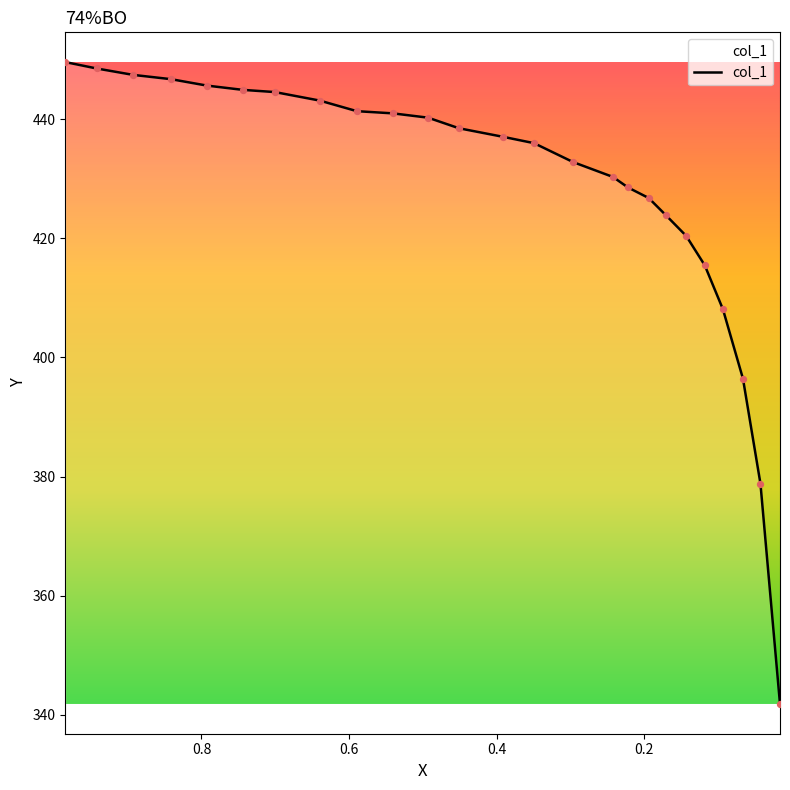

Between 0.093 and 0.5893, which is larger?

0.5893